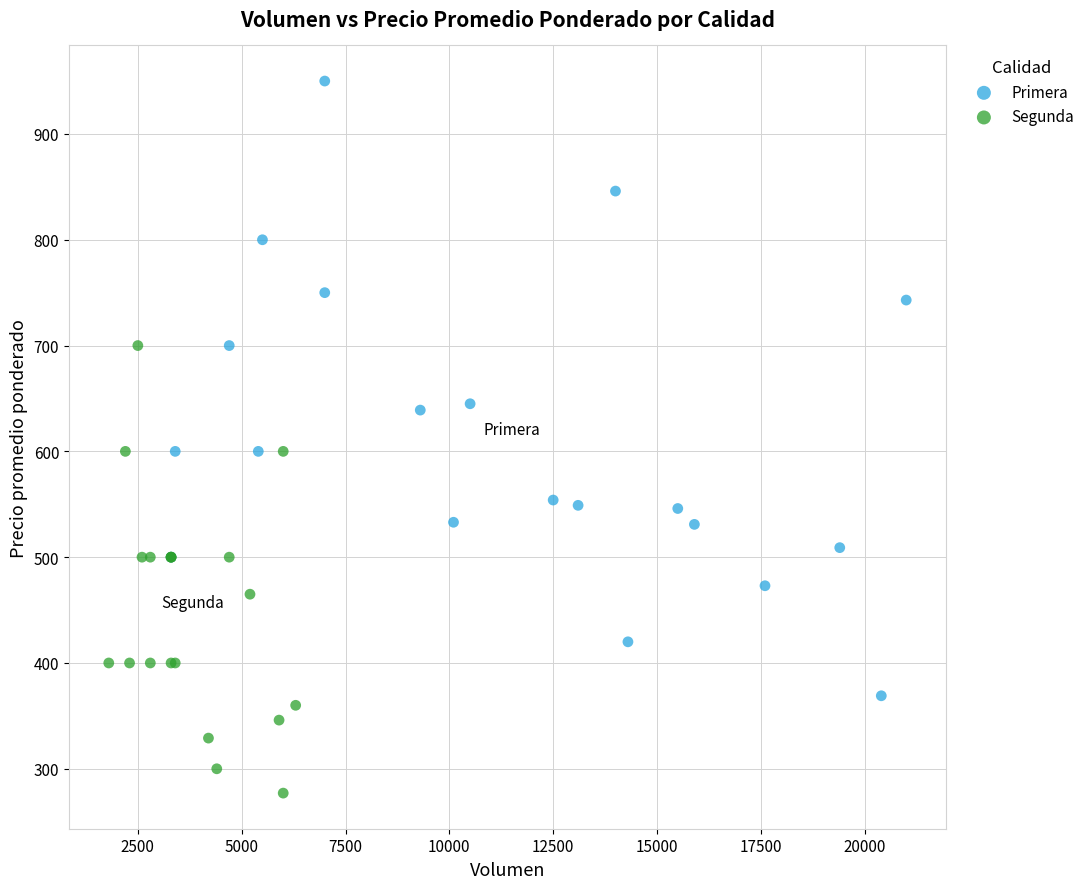

What are all the series names shown in the legend?

Primera, Segunda